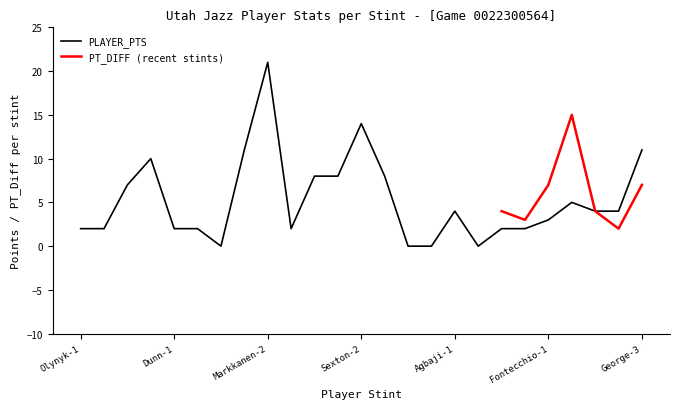

What is the label of the 13th point from the left?

Sexton-2